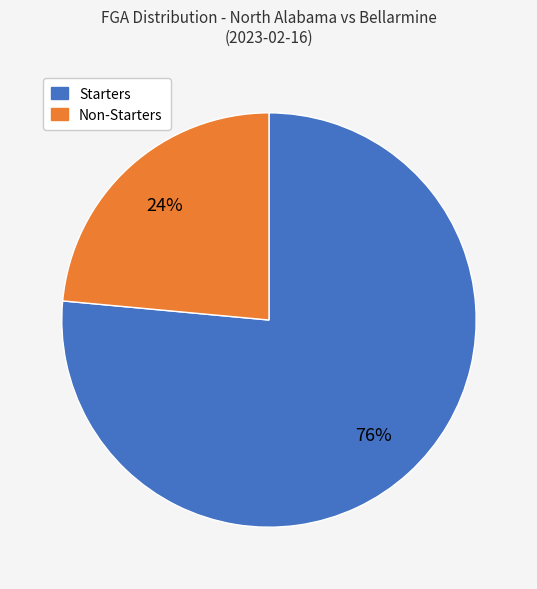

To the nearest percent, what is the average slice percentage?

50%